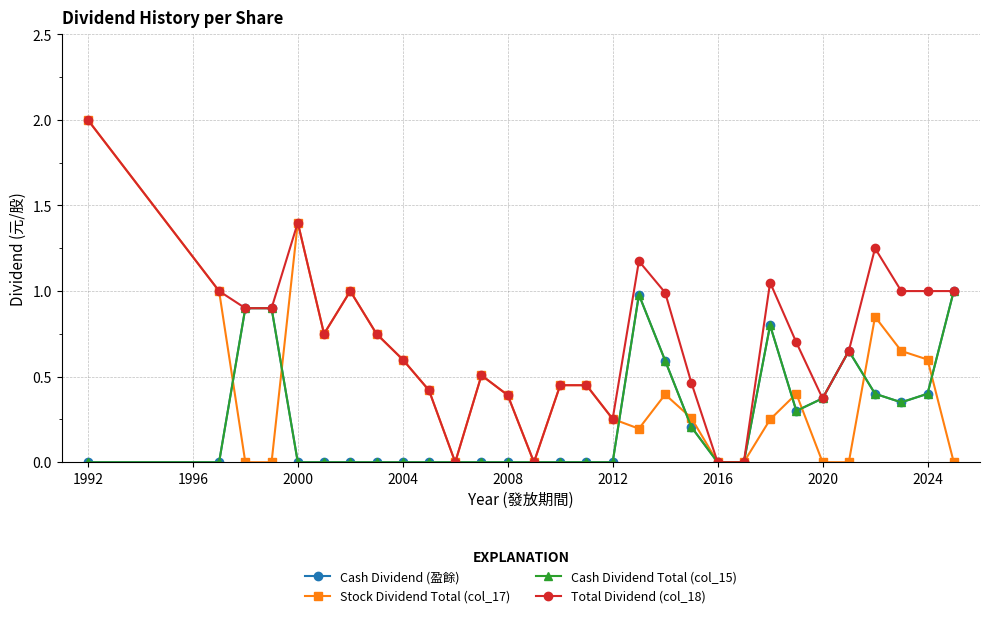

List the series in order of their peak value, lowest first.

Cash Dividend (盈餘), Cash Dividend Total (col_15), Stock Dividend Total (col_17), Total Dividend (col_18)